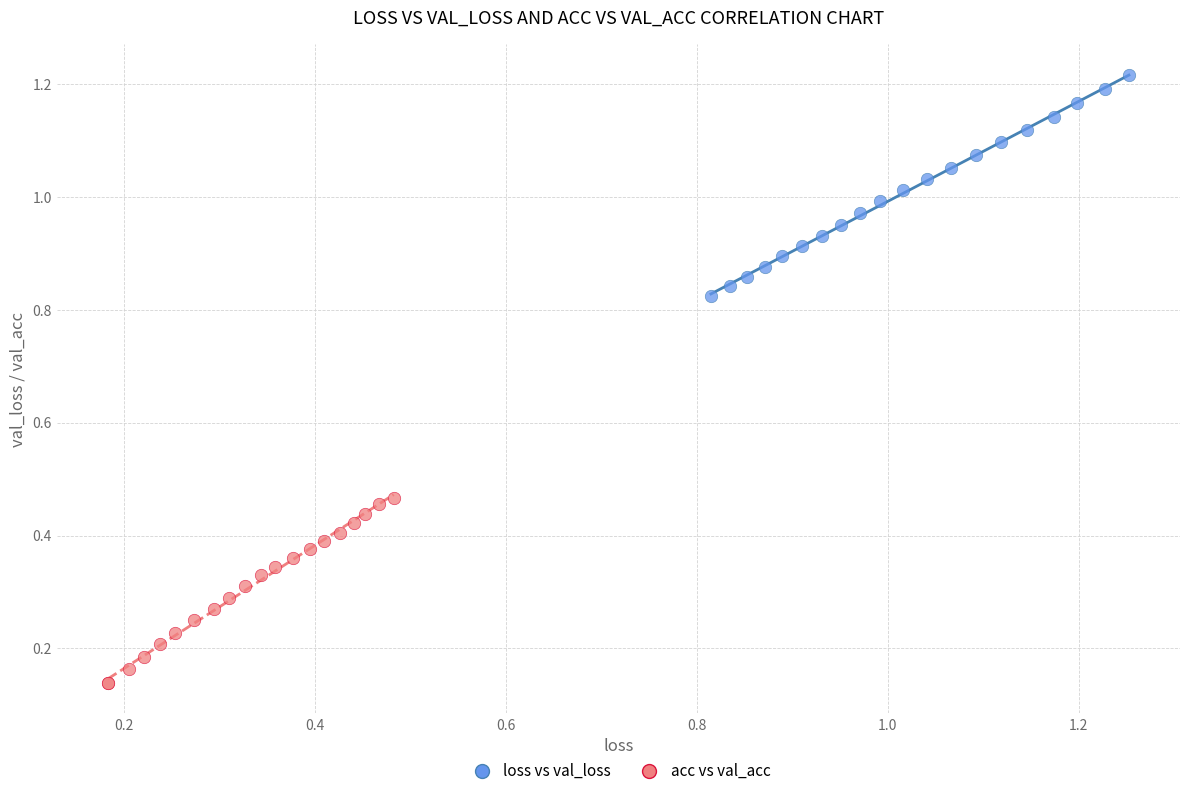

Which series contains the lowest Y value?

acc vs val_acc